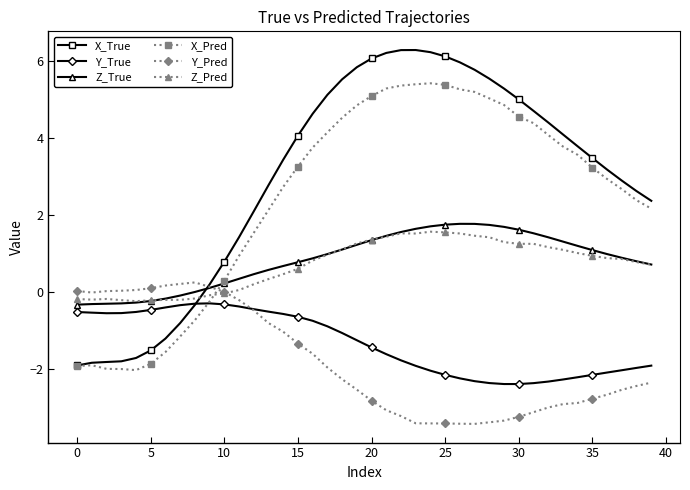

How many data points in Y_Pred are above -2?

18